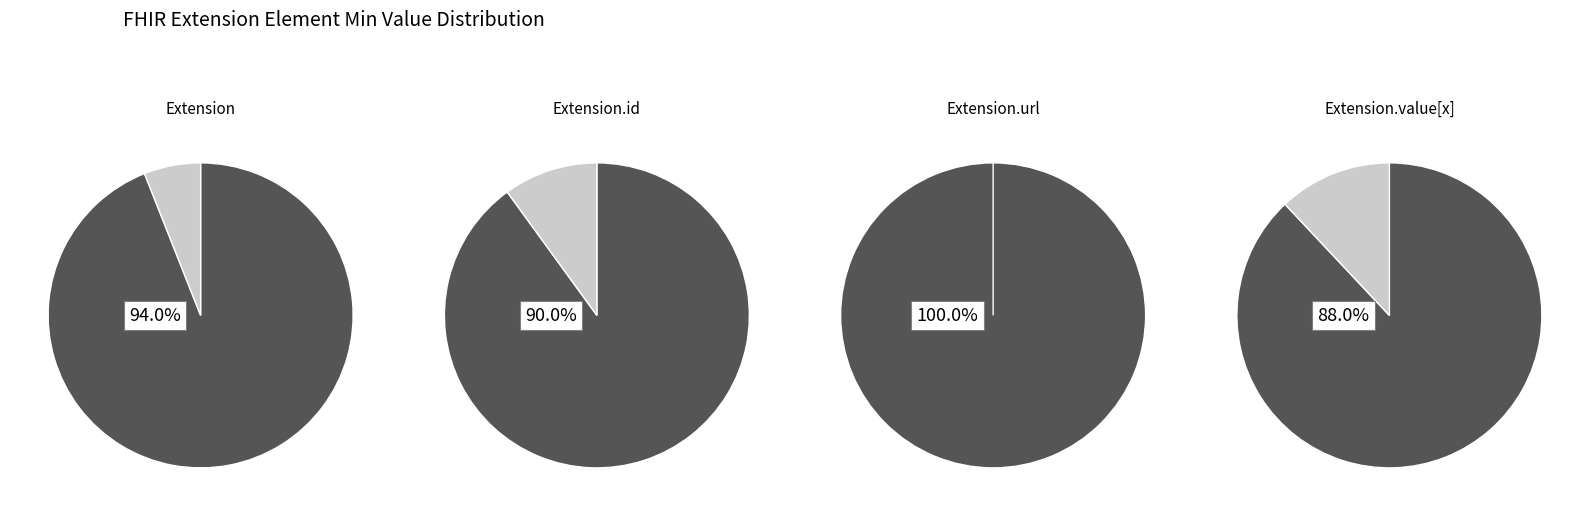

Which series has the widest spread of values?

Extension